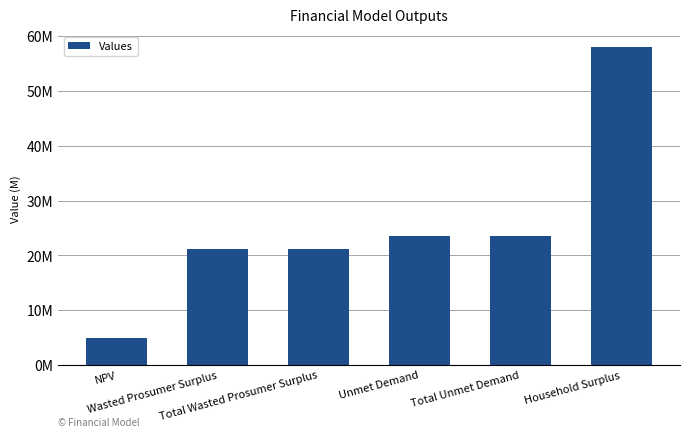

What is the sum of all values?

152219623.1